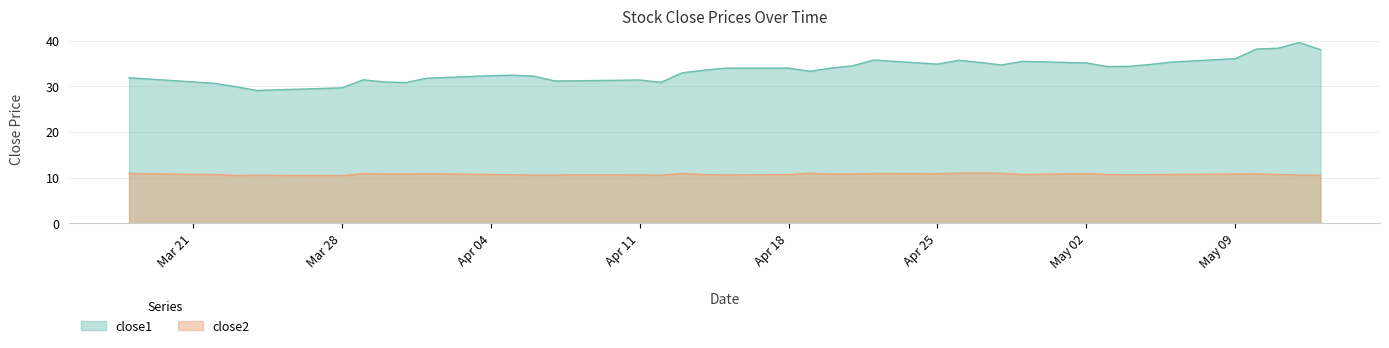

Reading left to right, extract all data points from this chart.

close1: 31.9	31.0	30.7	29.9	29.1	29.7	31.4	31.0	30.8	31.8	32.3	32.4	32.3	31.2	31.2	31.4	30.9	33.0	33.5	34.0	34.0	33.3	34.0	34.5	35.8	34.9	35.7	35.2	34.7	35.5	35.1	34.3	34.4	34.8	35.3	36.1	38.2	38.4	39.6	38.1
close2: 10.9	10.7	10.7	10.5	10.5	10.4	10.9	10.8	10.8	10.8	10.7	10.6	10.5	10.5	10.6	10.6	10.5	10.9	10.7	10.5	10.7	11.0	10.8	10.8	10.9	10.9	10.9	11.0	10.9	10.7	10.9	10.7	10.6	10.7	10.7	10.8	10.8	10.7	10.5	10.5